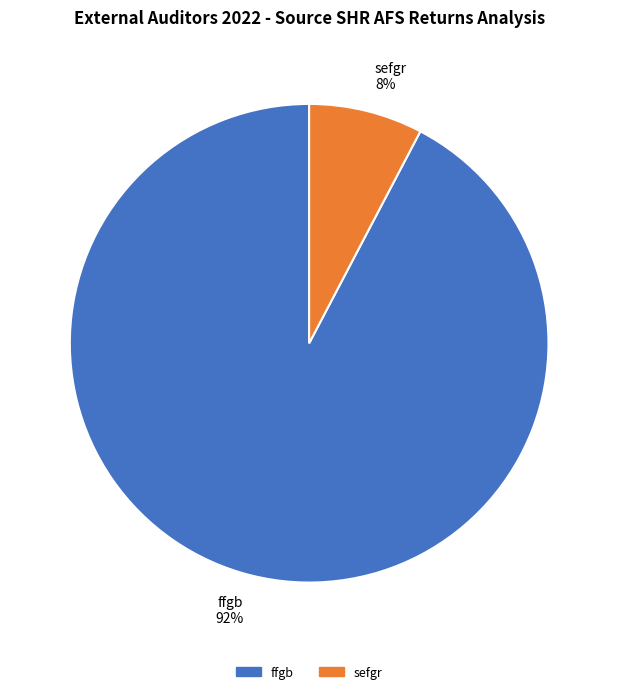

Which category has the biggest portion of the pie?

ffgb 92%